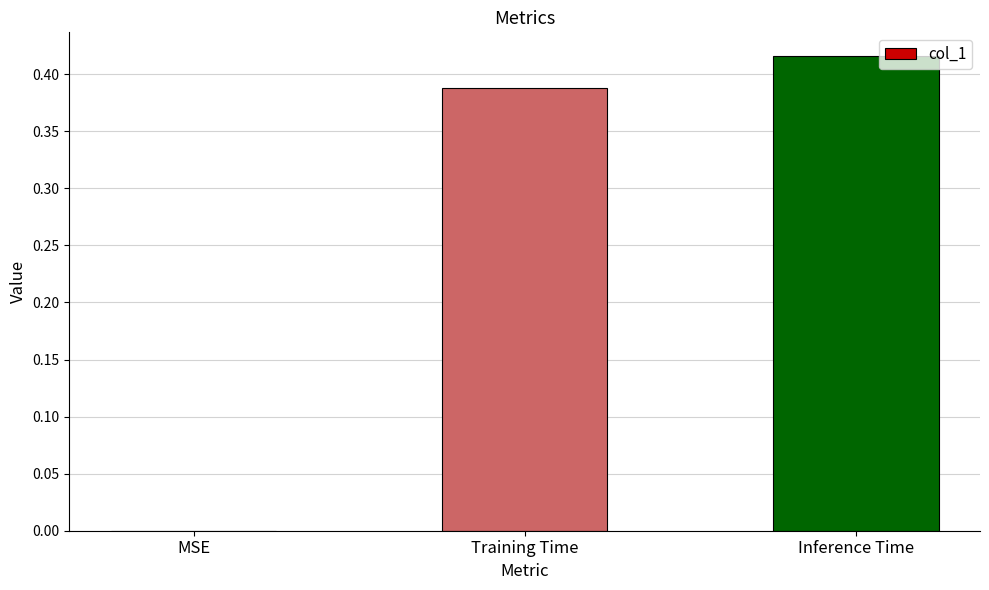

What is the change in value from MSE to Inference Time?

+0.4